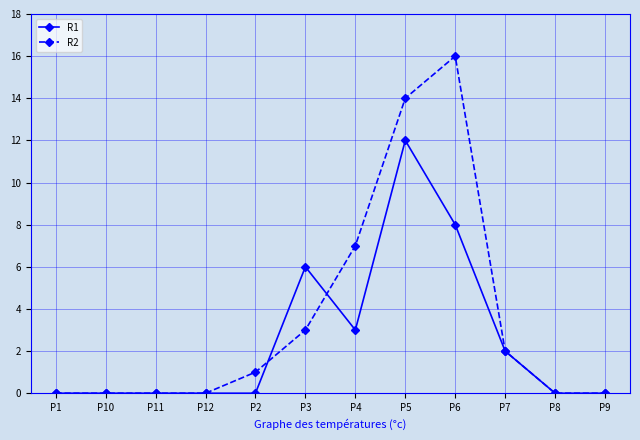

What is the sum of the R2 values at P4 and P11?

7